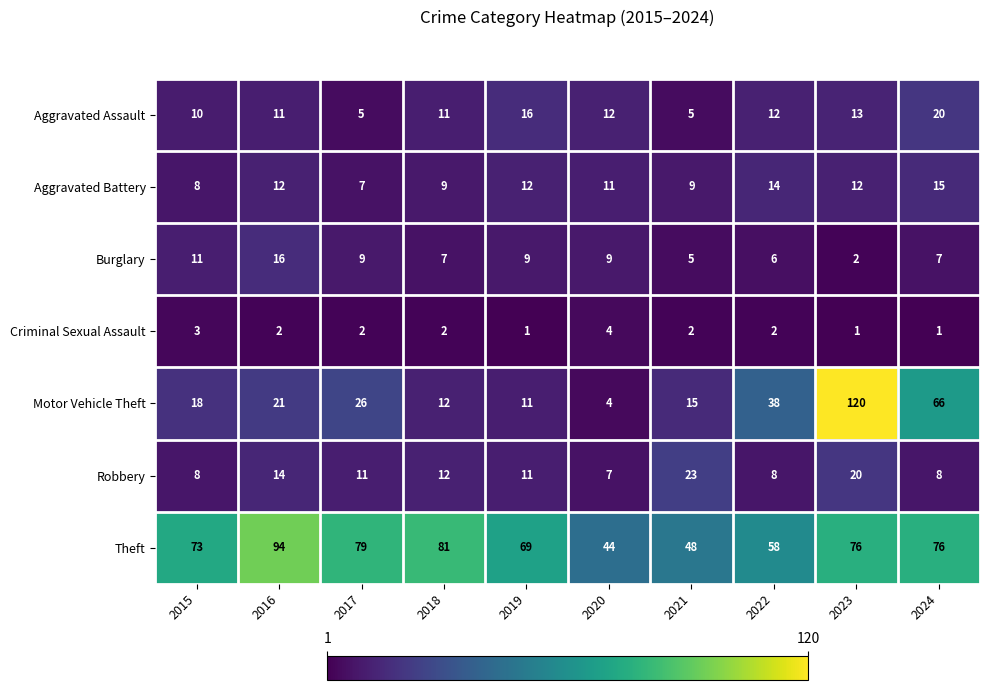

The value of Motor Vehicle Theft at 2022 is 19. True or false?

False